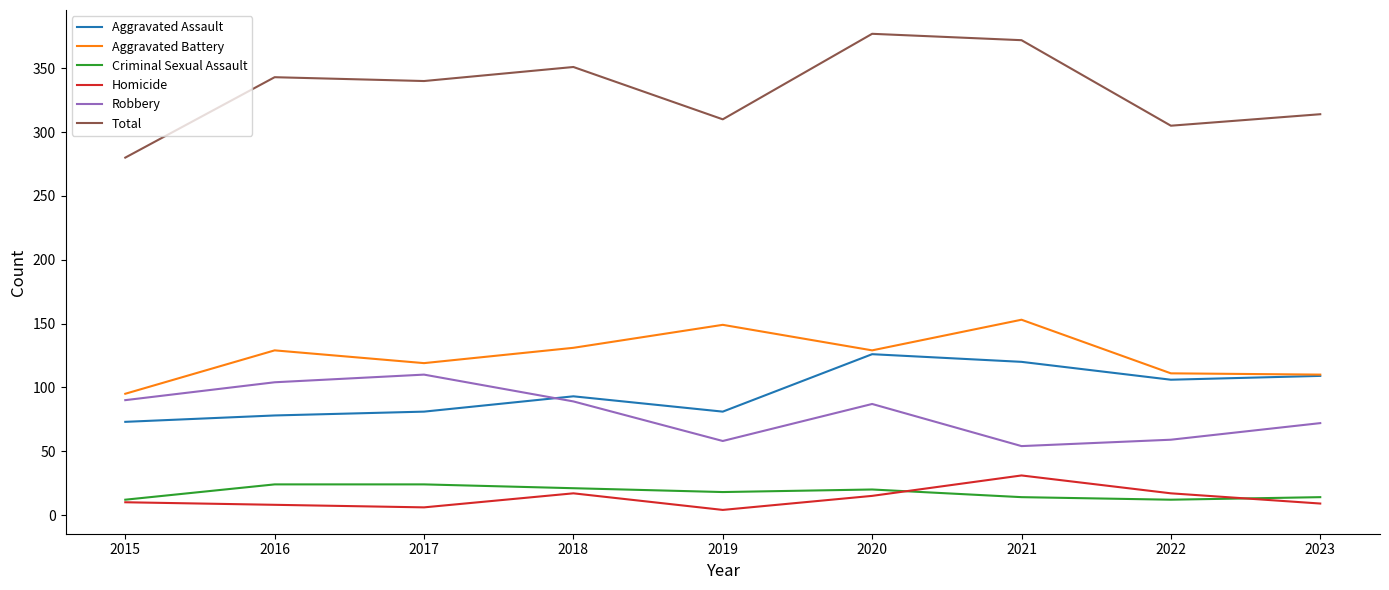

Rank the series by their maximum value, from highest to lowest.

Total, Aggravated Battery, Aggravated Assault, Robbery, Homicide, Criminal Sexual Assault